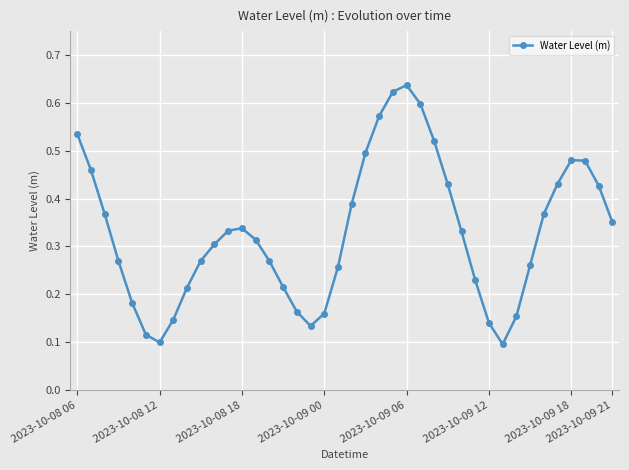

What is the sum of all values?

13.2